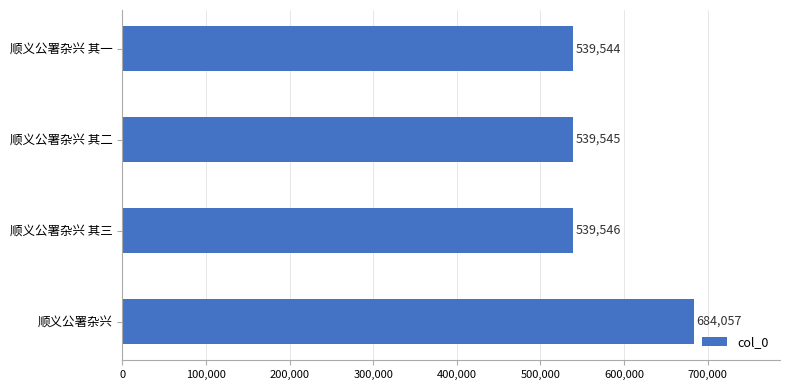

Reading bottom to top, transcribe all the data shown in this chart.

顺义公署杂兴=684057	顺义公署杂兴 其三=539546	顺义公署杂兴 其二=539545	顺义公署杂兴 其一=539544